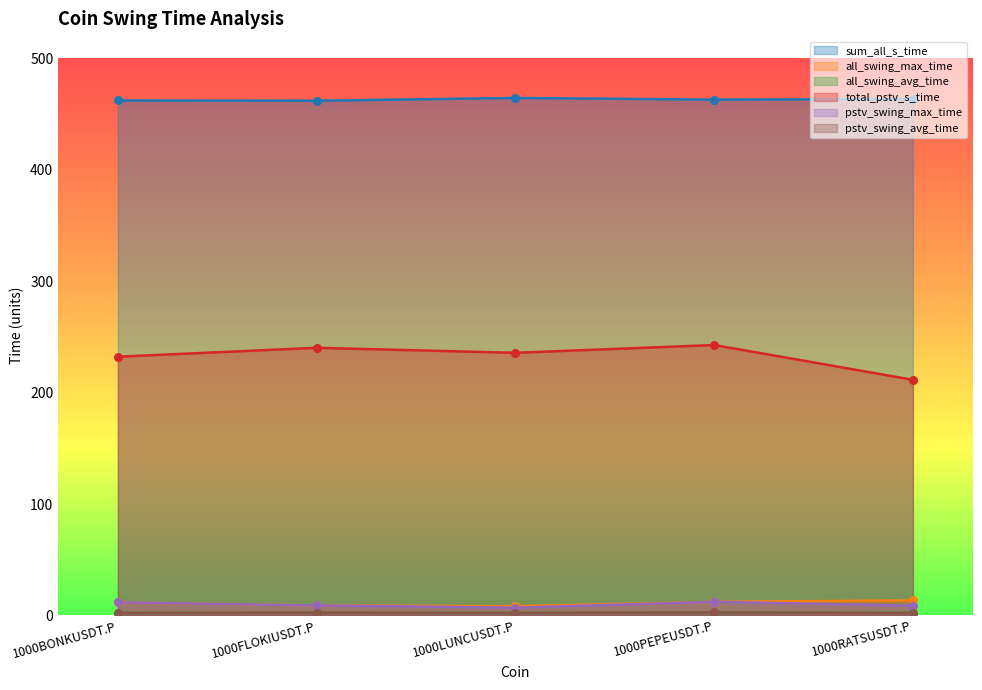

Which series has the largest Y range (max minus min)?

total_pstv_s_time